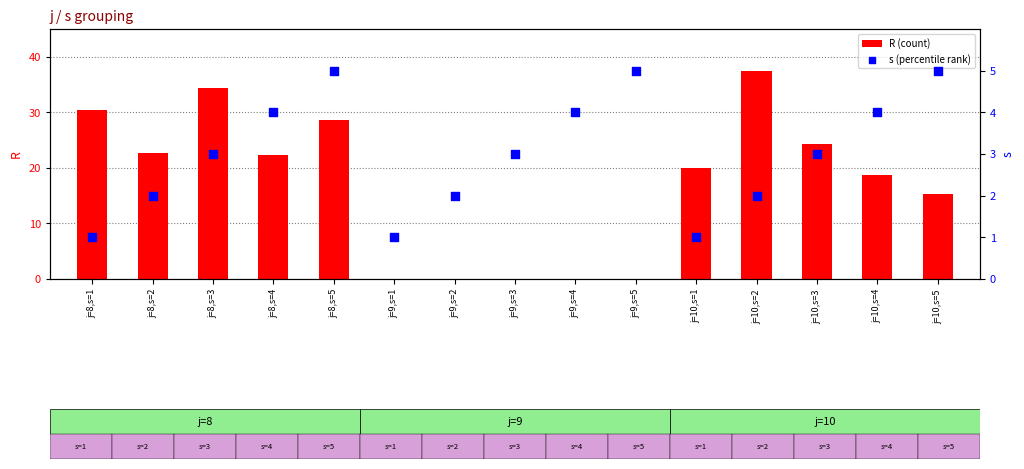

Which series contains the lowest Y value?

R (count)